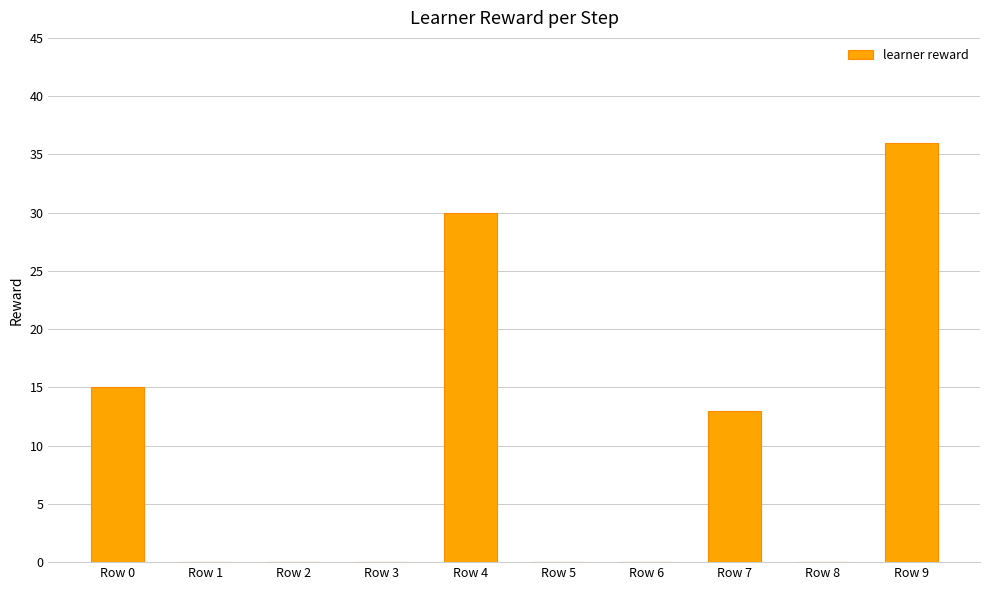

Where is the data nearest to the value 18?

Row 0